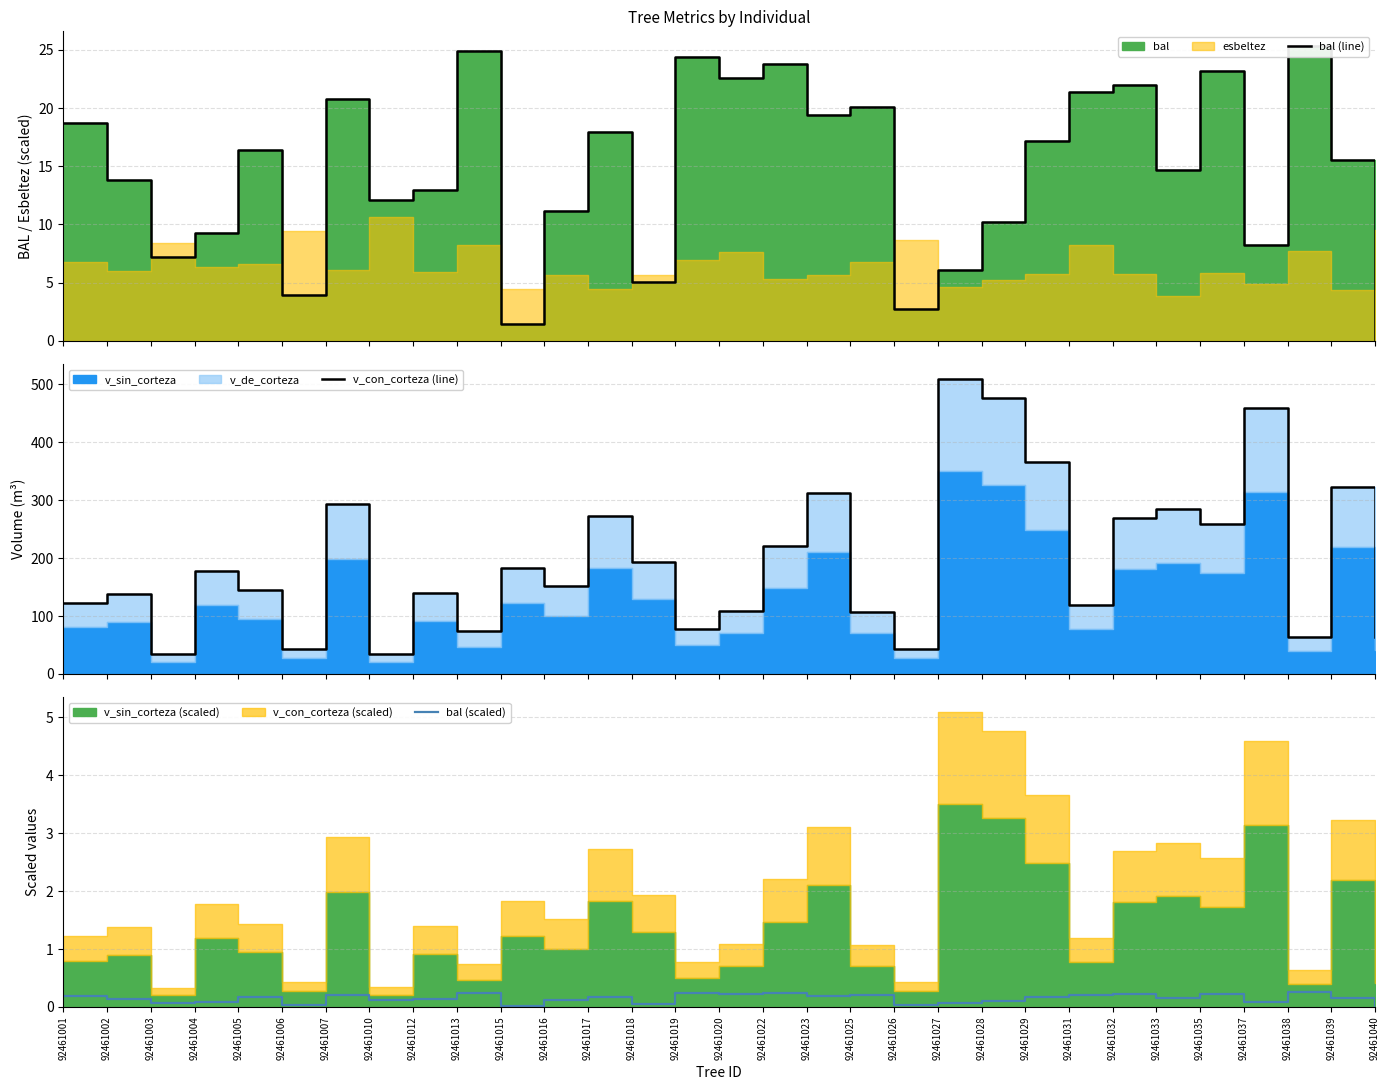

True or false: bal (line) and bal (scaled) cross at least once.

False